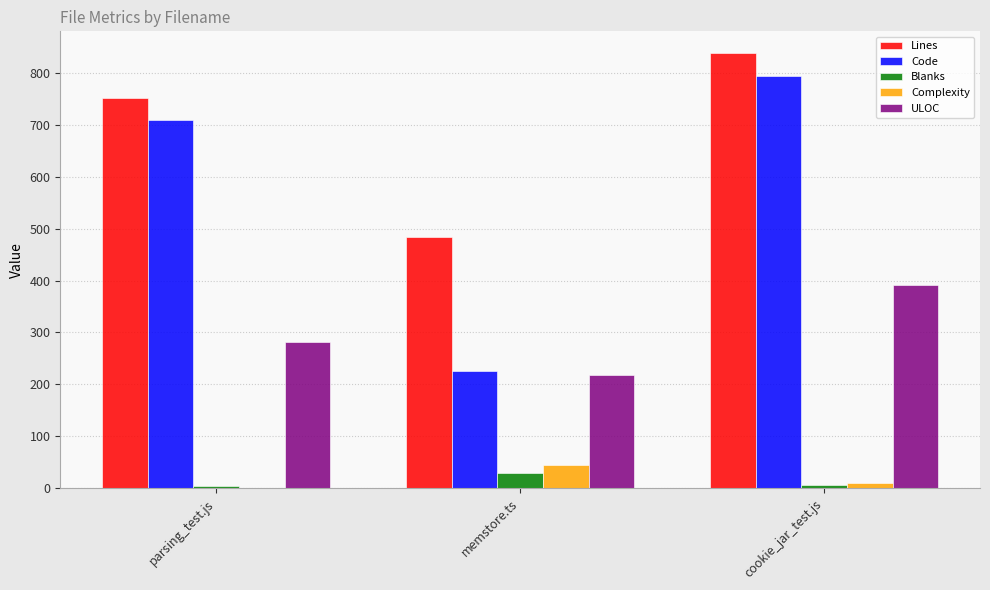

Is the value of Blanks at cookie_jar_test.js greater than the value of ULOC at memstore.ts?

No